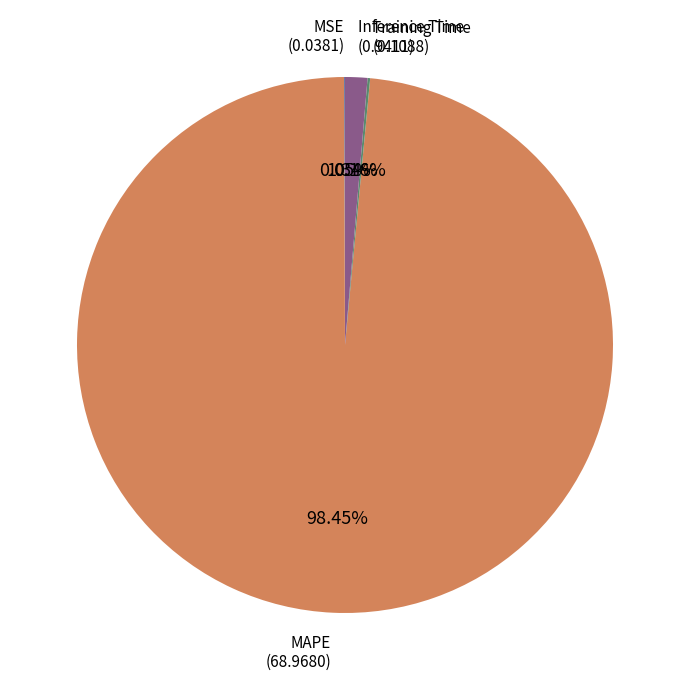

Which category has the biggest portion of the pie?

MAPE